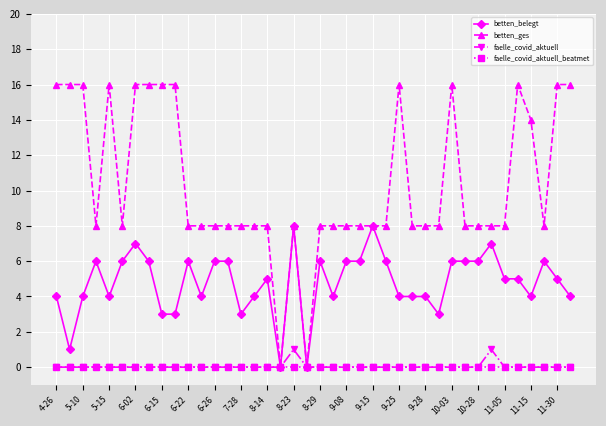

How many distinct data groups are displayed?

4